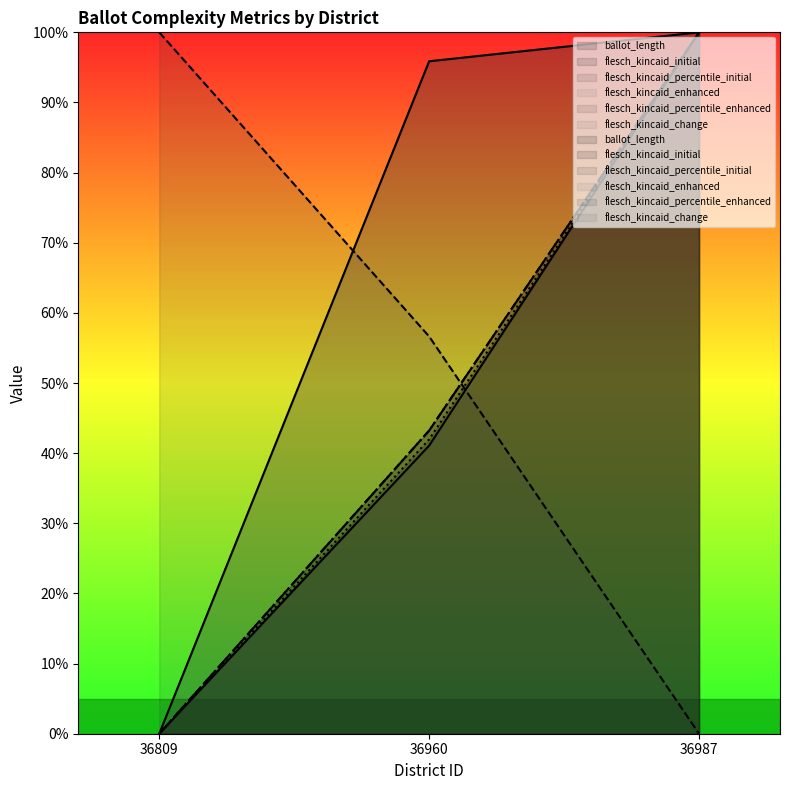

Count the number of data series in this chart.

6